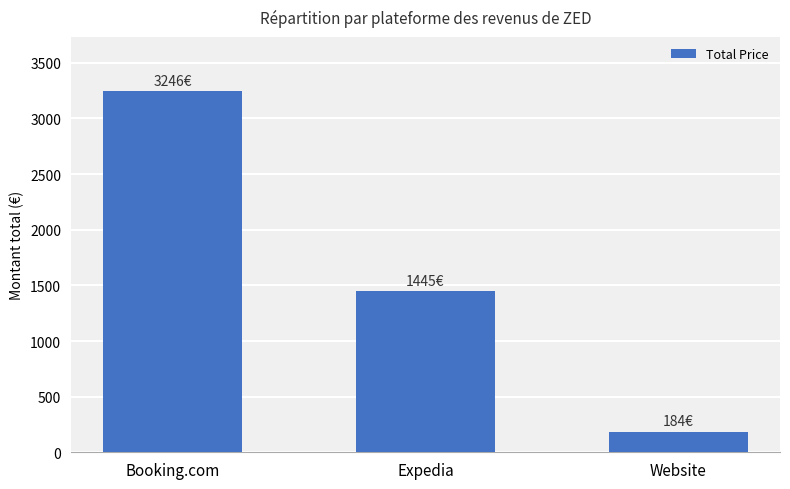

Are the bars grouped side by side (vs. stacked)?

No